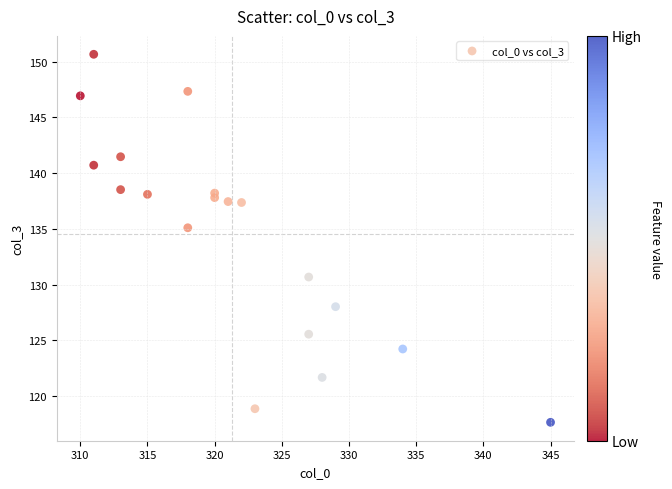

What Y value in the scatter plot is closest to 134?

135.1